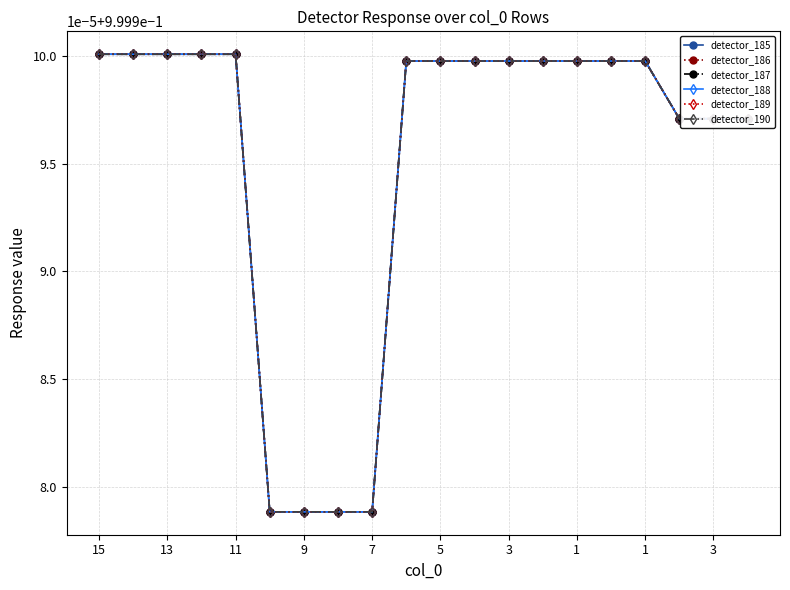

At how many categories does at least one series exceed 0?

20